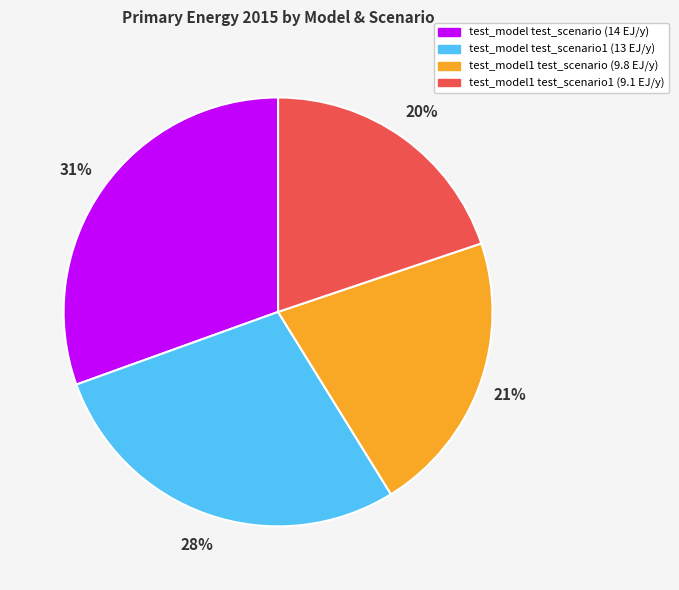

To the nearest percent, what is the difference between the largest and smallest slice percentages?

11%